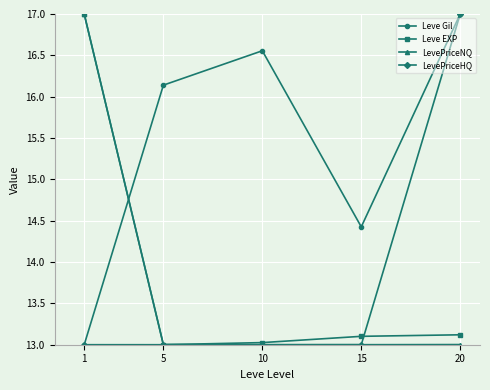

What is the value of the LevePriceHQ point at the 3rd from the left?

13.0